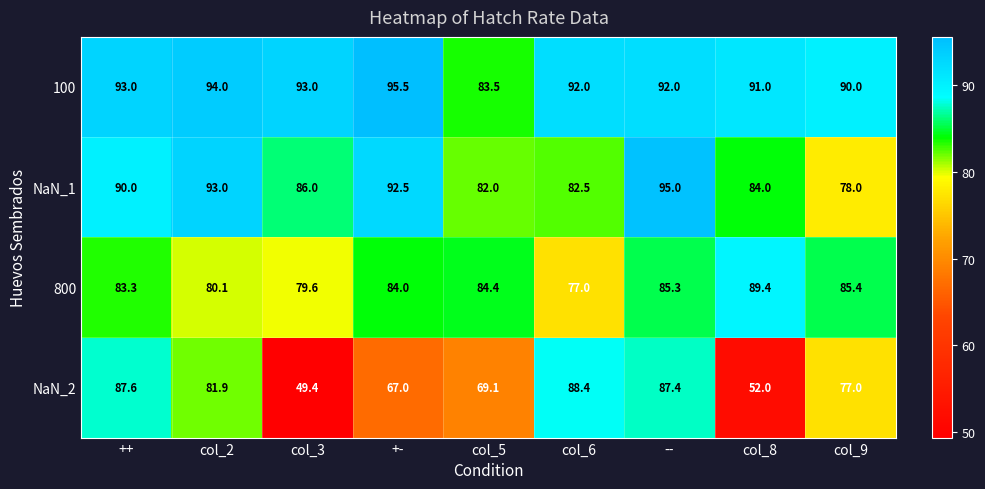

Between col_5 and --, which series saw the biggest shift?

NaN_2